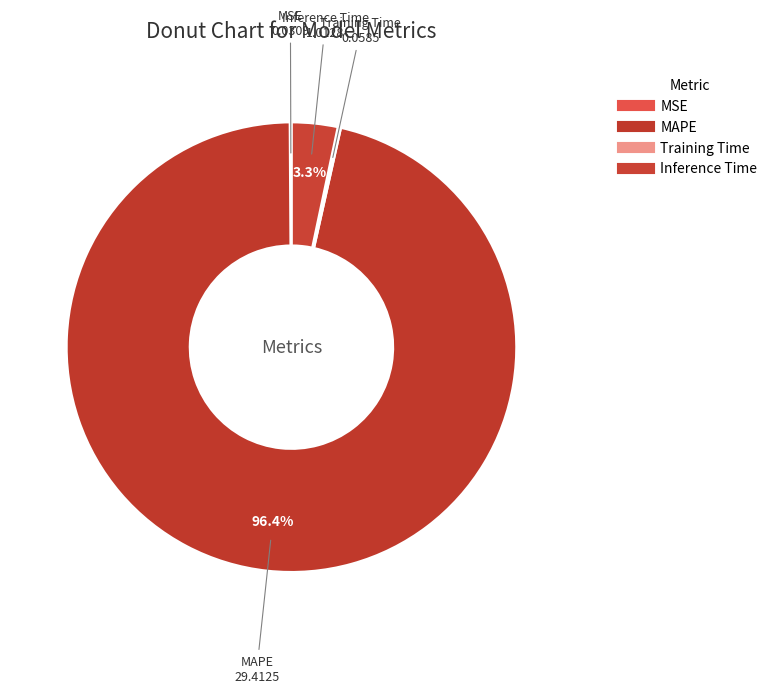

What portion of the pie excludes MSE?

99.9%